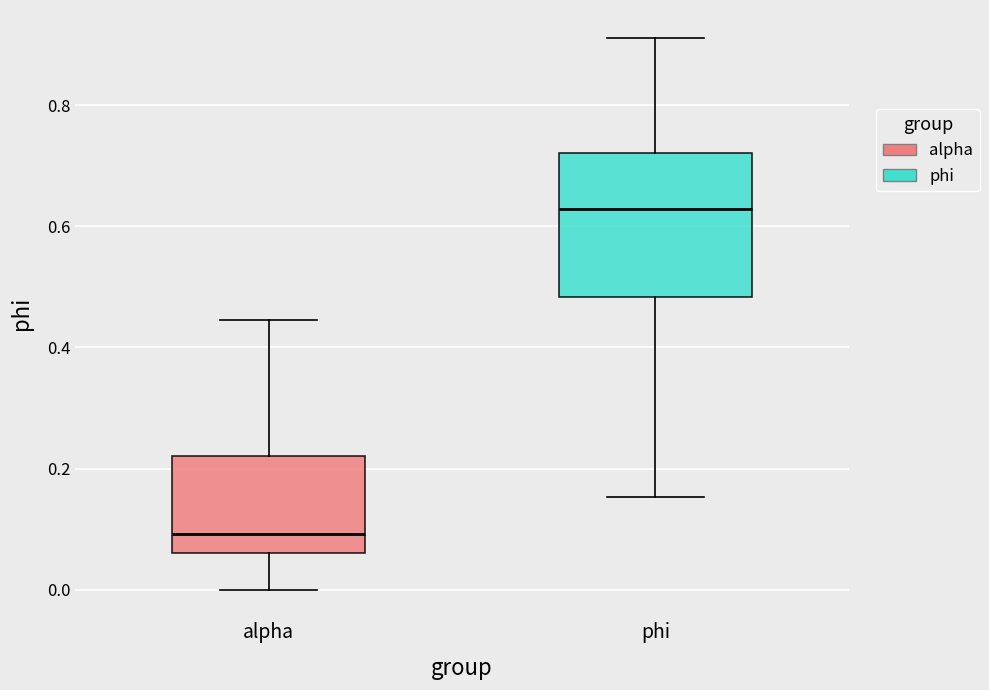

Where is the upper edge of the box for phi on the y-axis? The values are not printed on the chart, so give them approximately, as read against the axis.

0.72